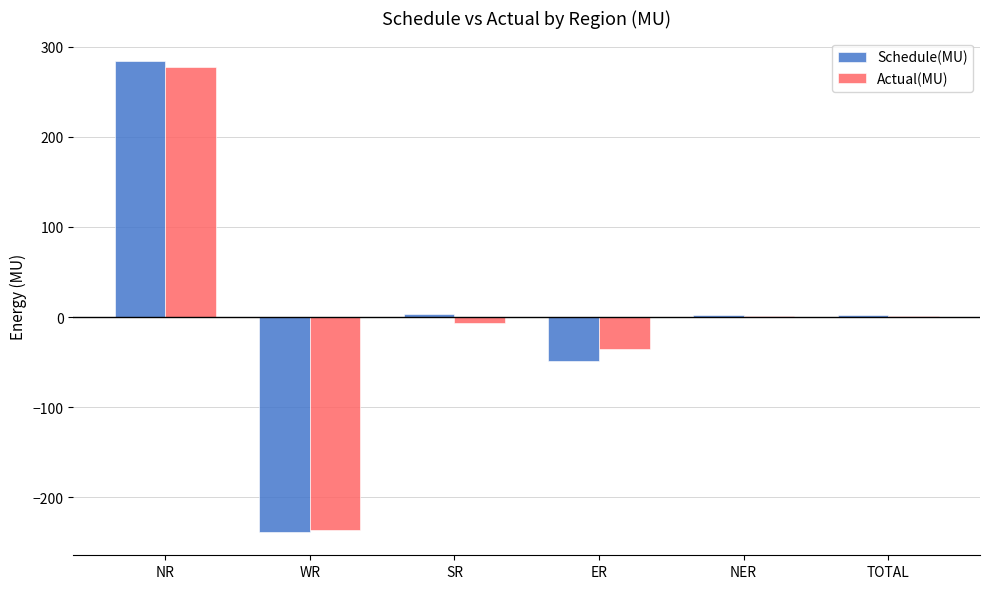

Which category has the highest value in the Schedule(MU) series?

NR